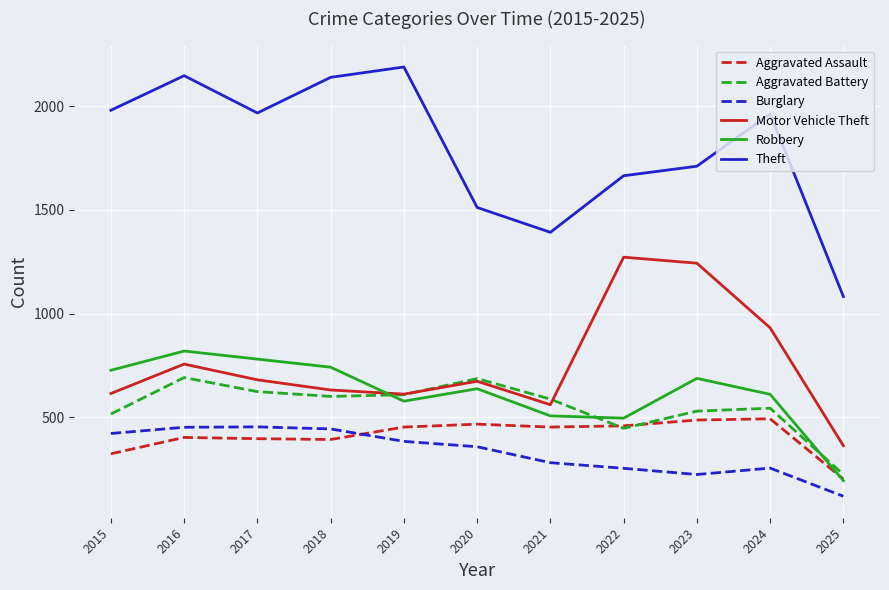

Does the chart display data point markers on the line(s)?

No